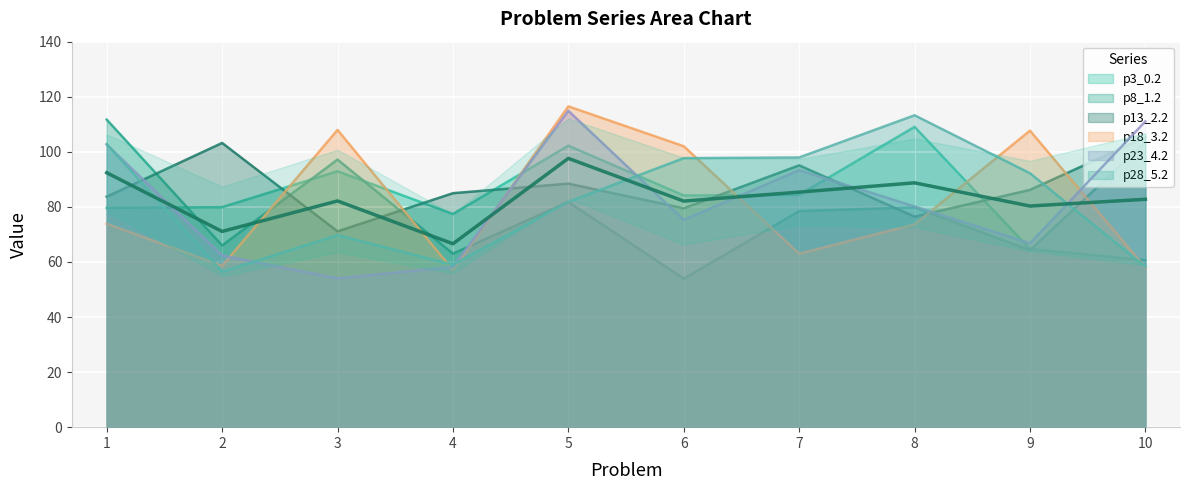

At which category is the sum across all series the highest?

5